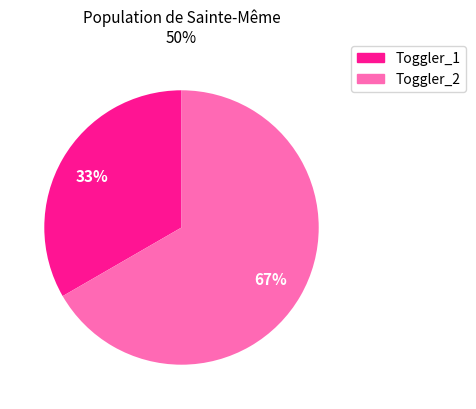

How many segments does this pie chart have?

2